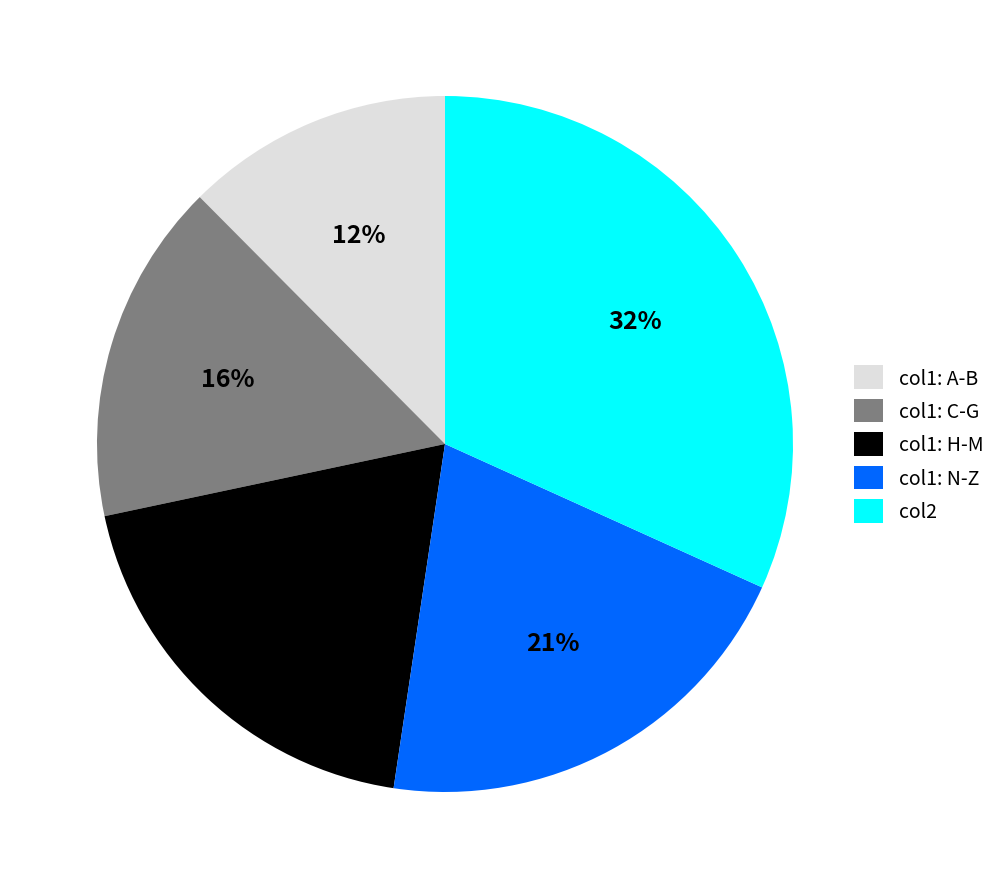

Rank the categories by value from lowest to highest.

col1: A-B, col1: C-G, col1: H-M, col1: N-Z, col2